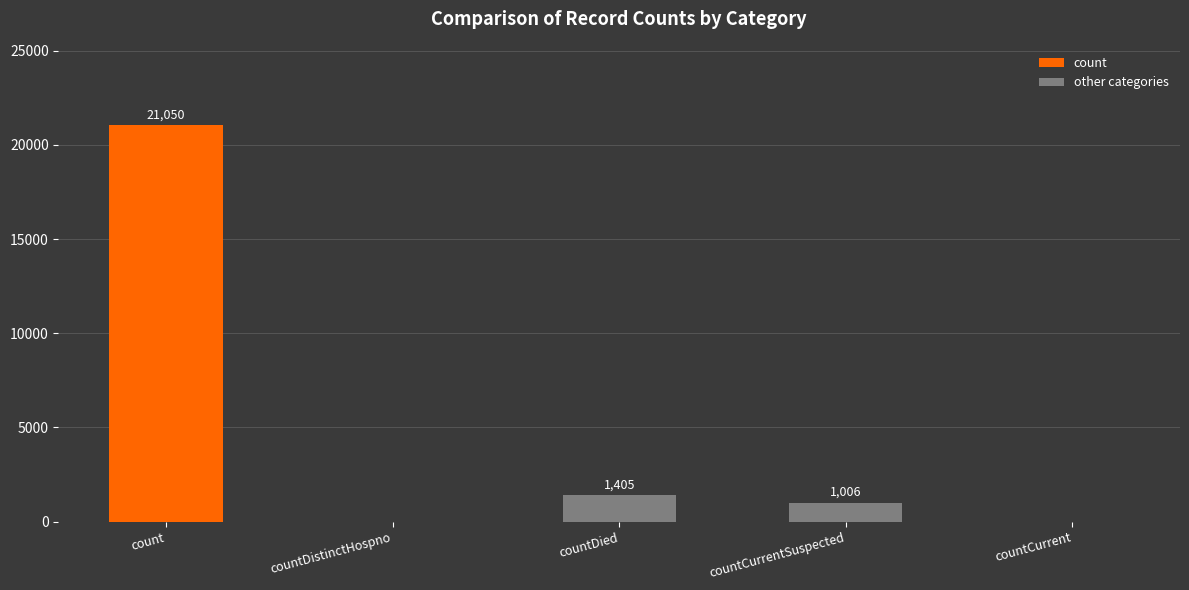

What is the average value?

4692